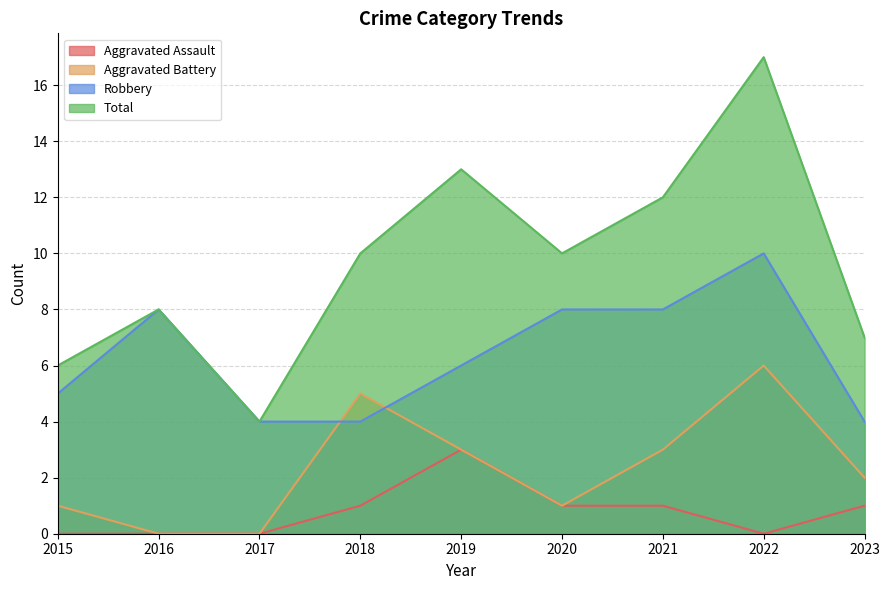

What value does the Aggravated Battery series have at 2015?

1